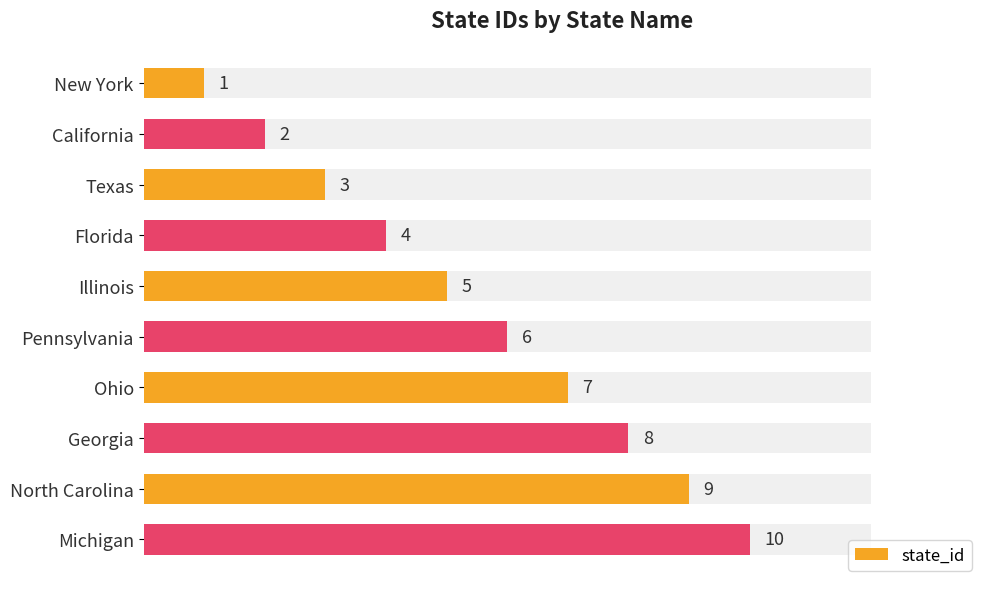

Count the number of data series in this chart.

1